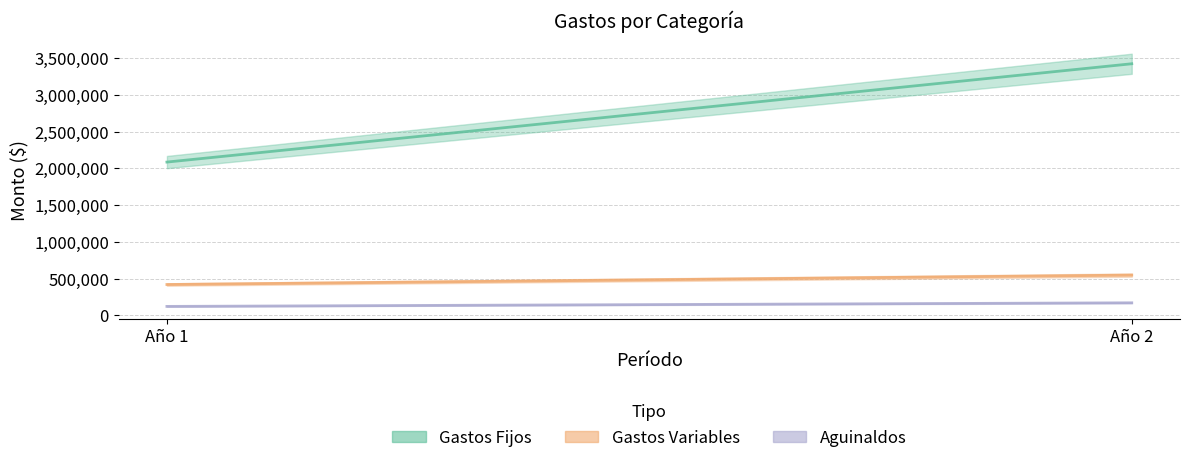

Does the chart have visible grid lines?

Yes